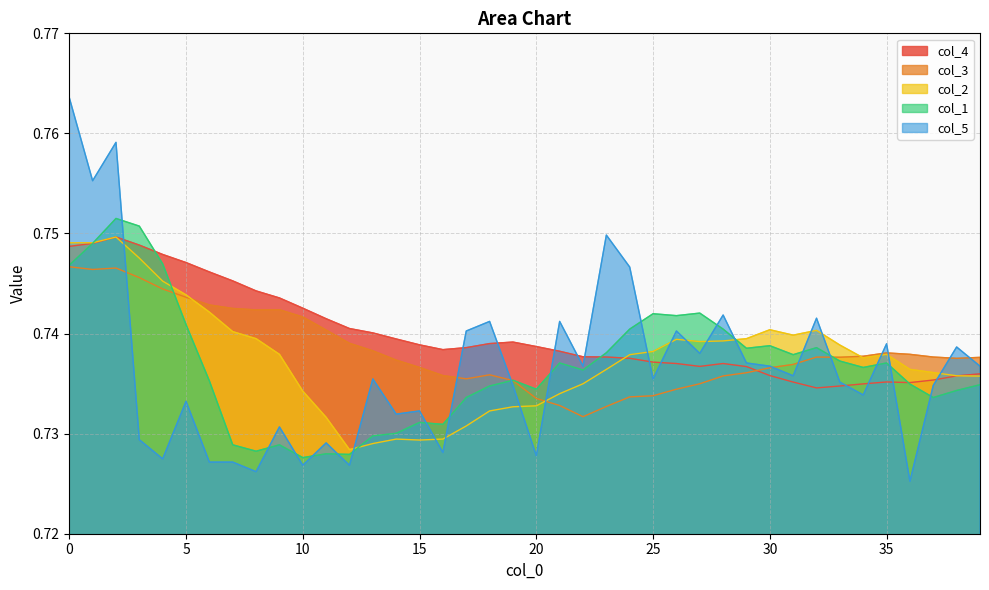

What is the value of the col_1 point at the 6th from the left?

0.7